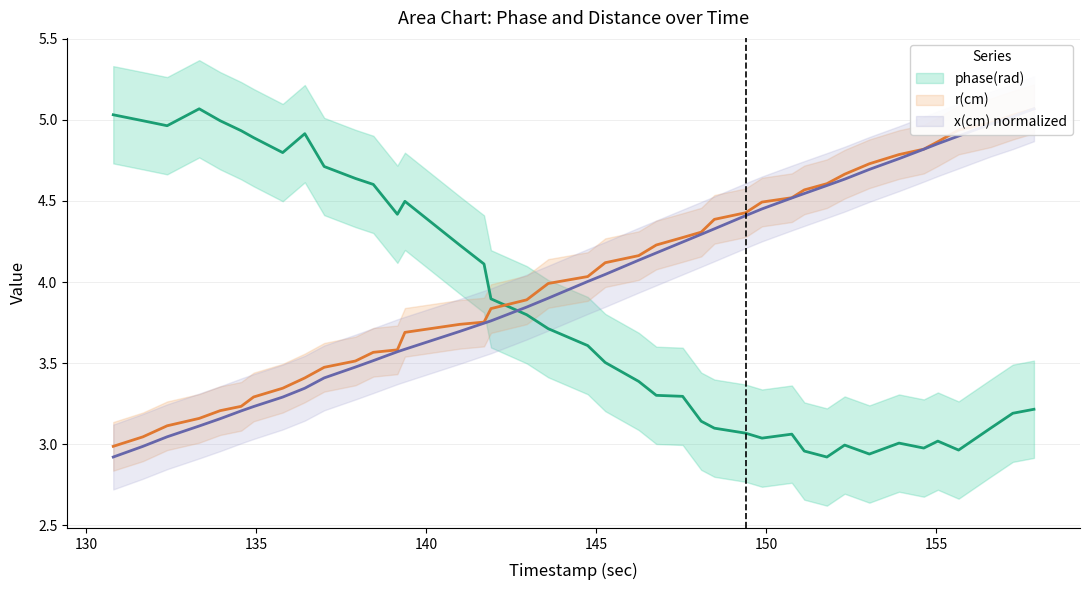

Which series has the largest total across all categories?

r(cm)